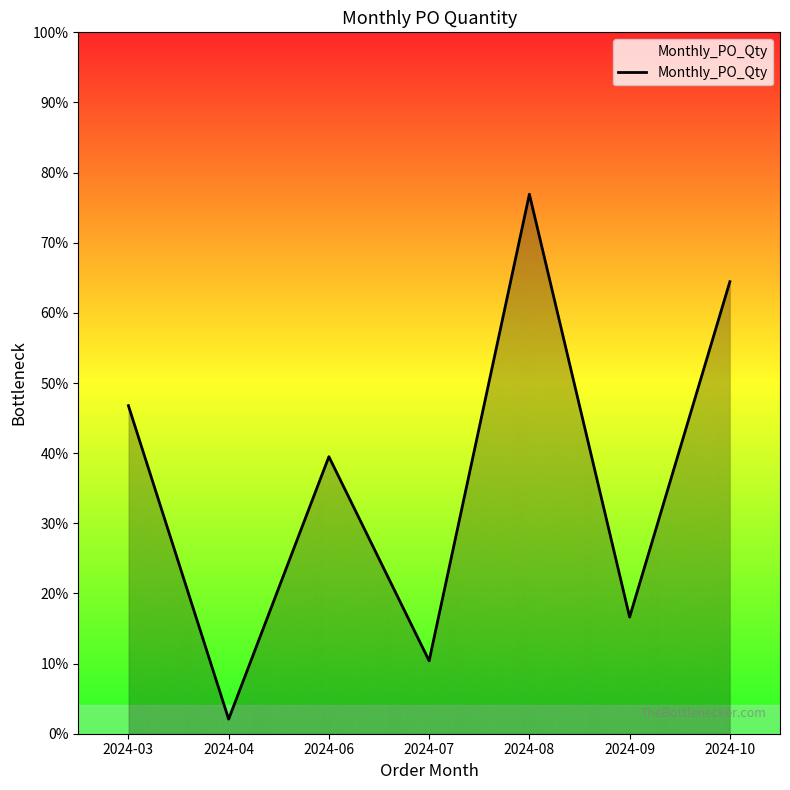

Rank the categories by value from highest to lowest.

2024-08, 2024-10, 2024-03, 2024-06, 2024-09, 2024-07, 2024-04